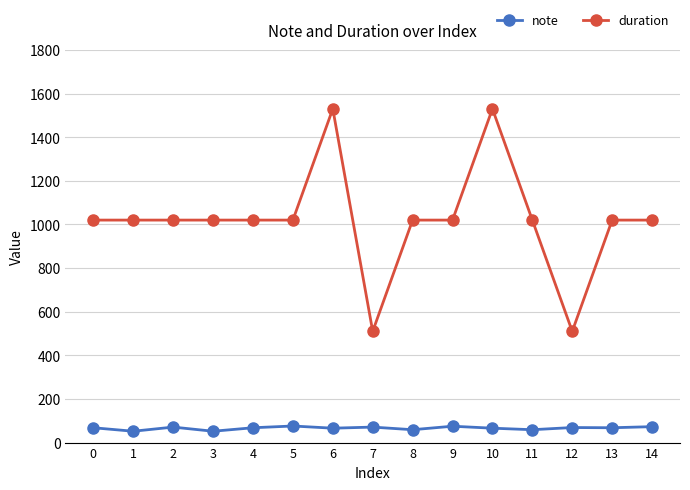

What is the difference between the maximum and second lowest values in the duration series?

1020